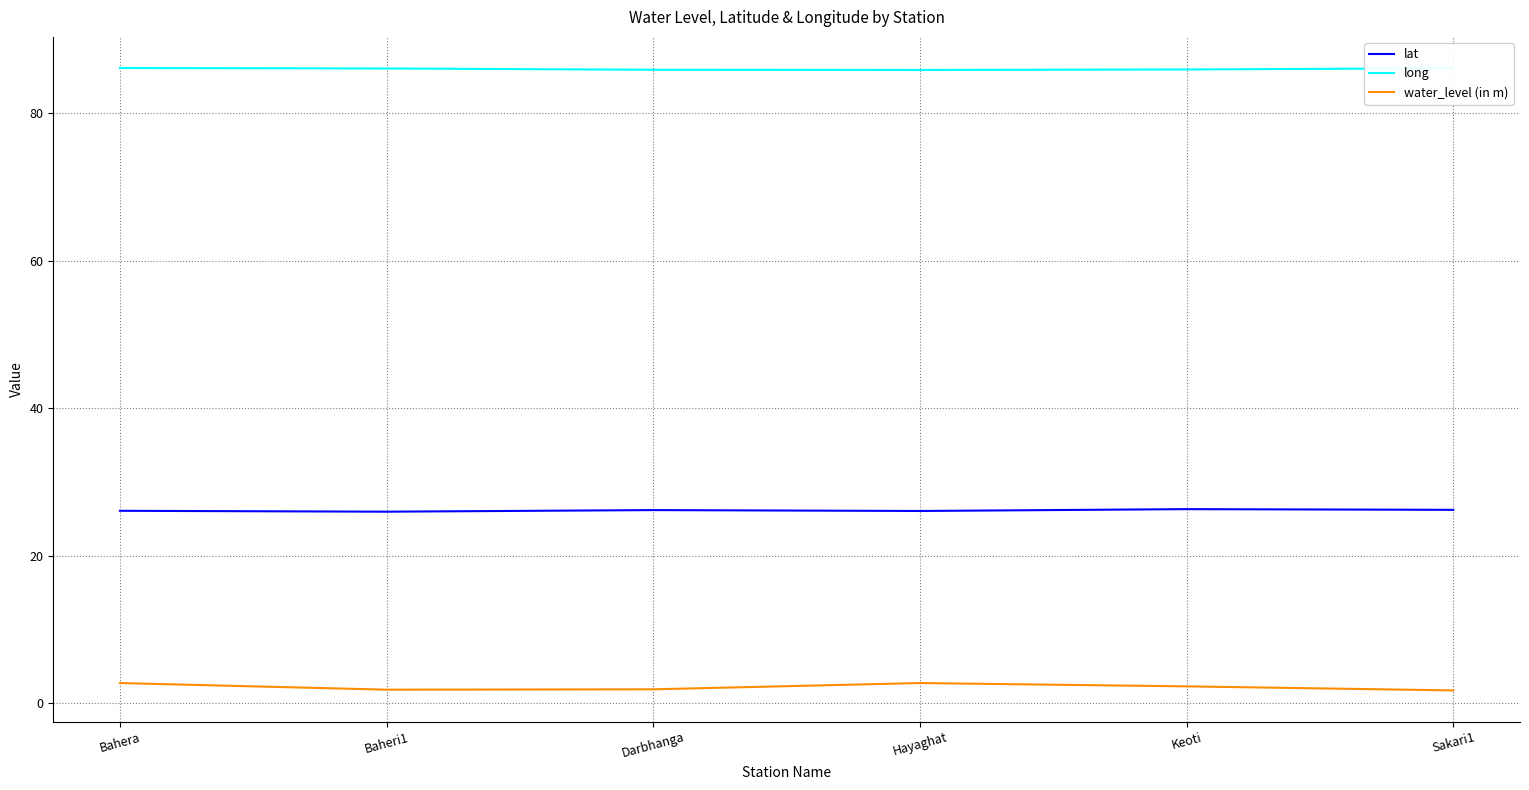

What position from the right is Hayaghat?

3